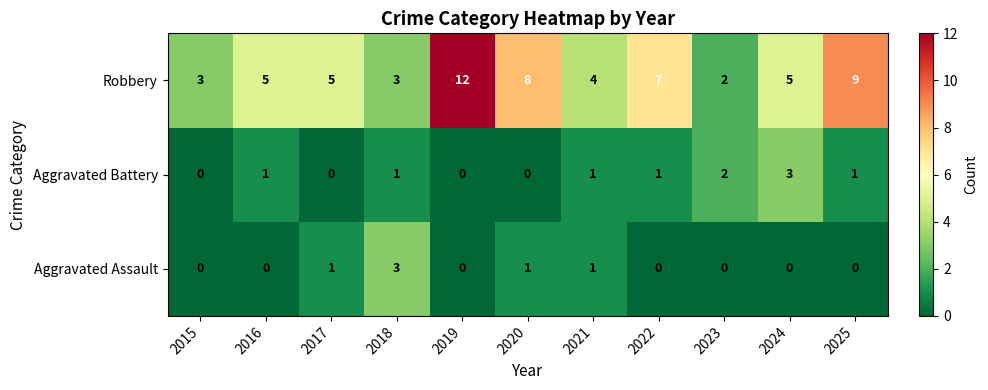

What is the difference between the maximum and minimum values in the Aggravated Assault series?

3